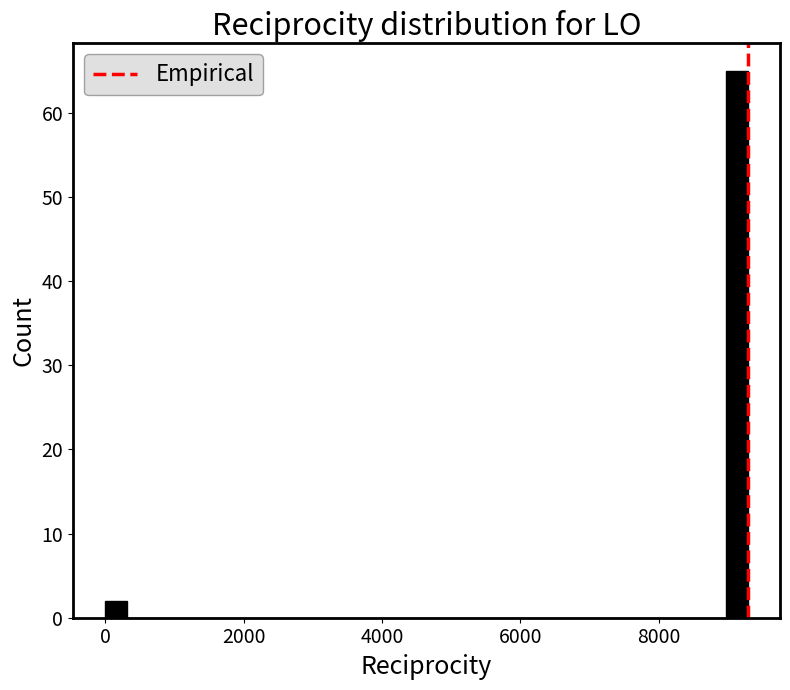

Around what value on the x-axis is the tallest bar? Give the approximate position of its centre, as read against the axis.

9200